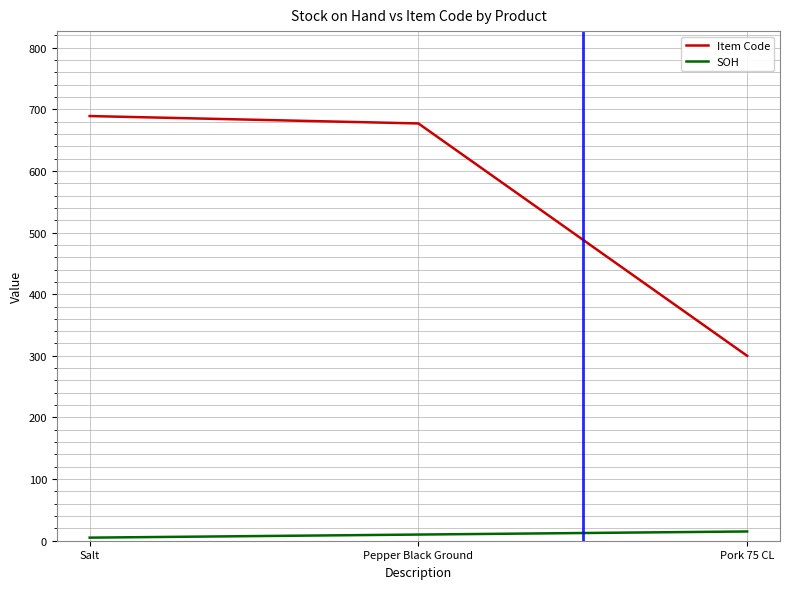

Is this an area chart (filled region under the line)?

No